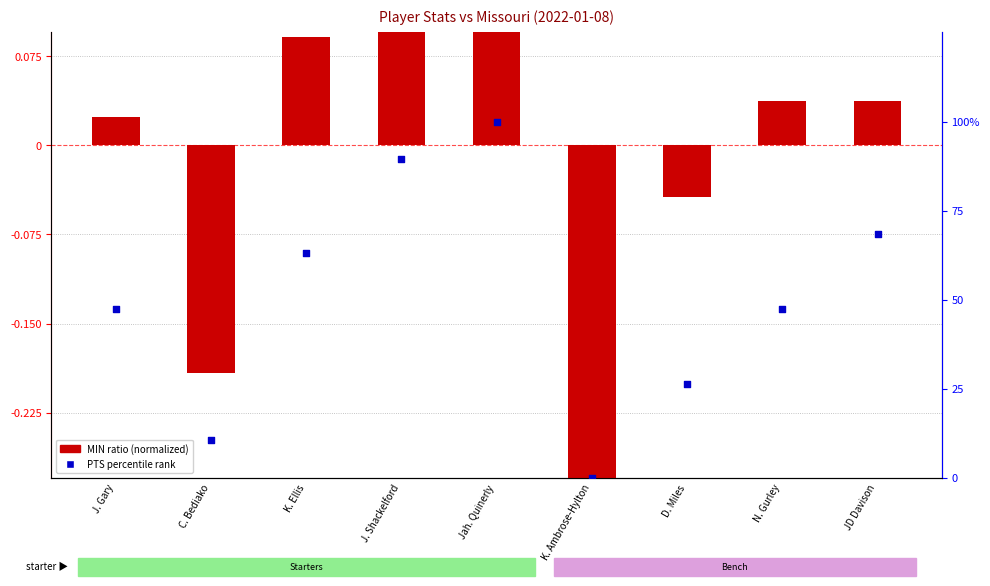

Which series reaches the maximum Y coordinate?

PTS percentile rank